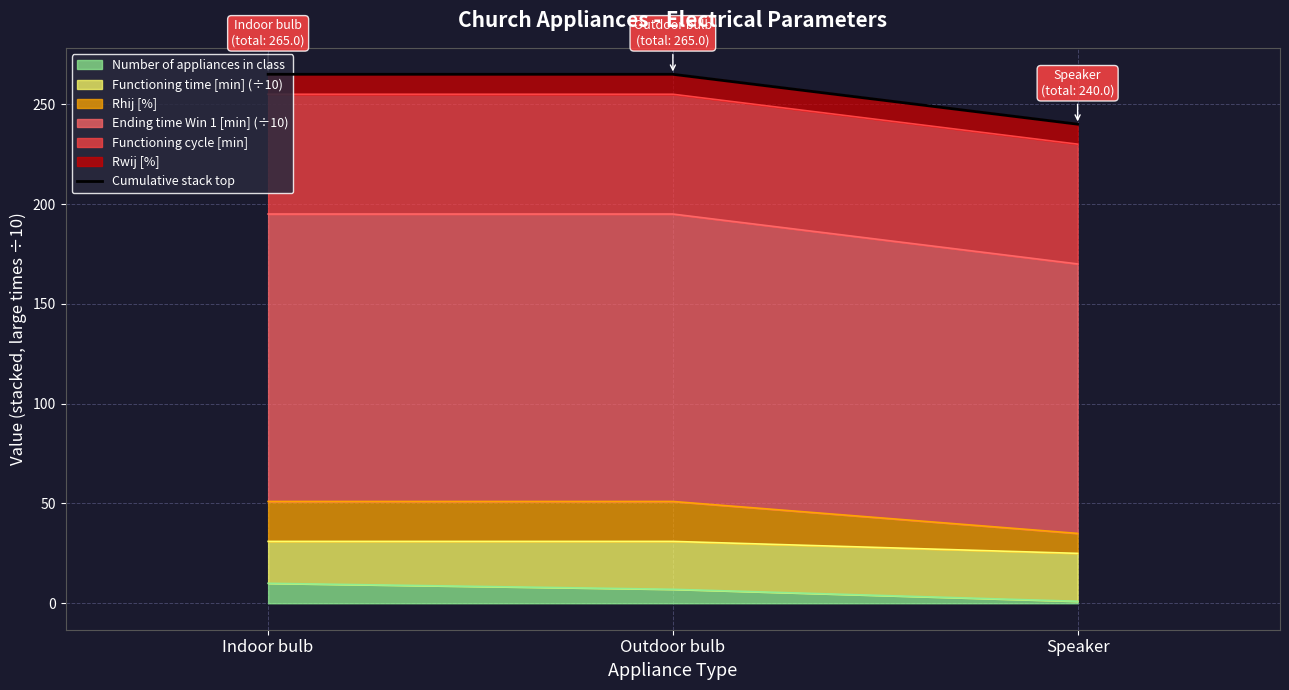

What is the change in value from Outdoor bulb to Speaker?

-25